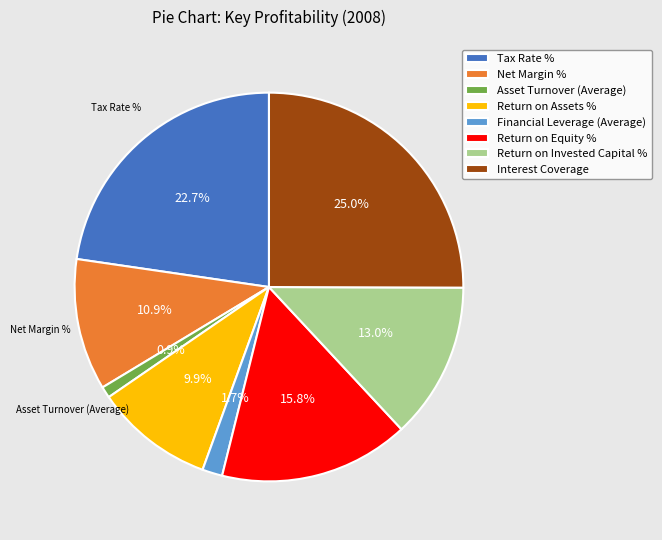

Count the number of slices in the pie.

8